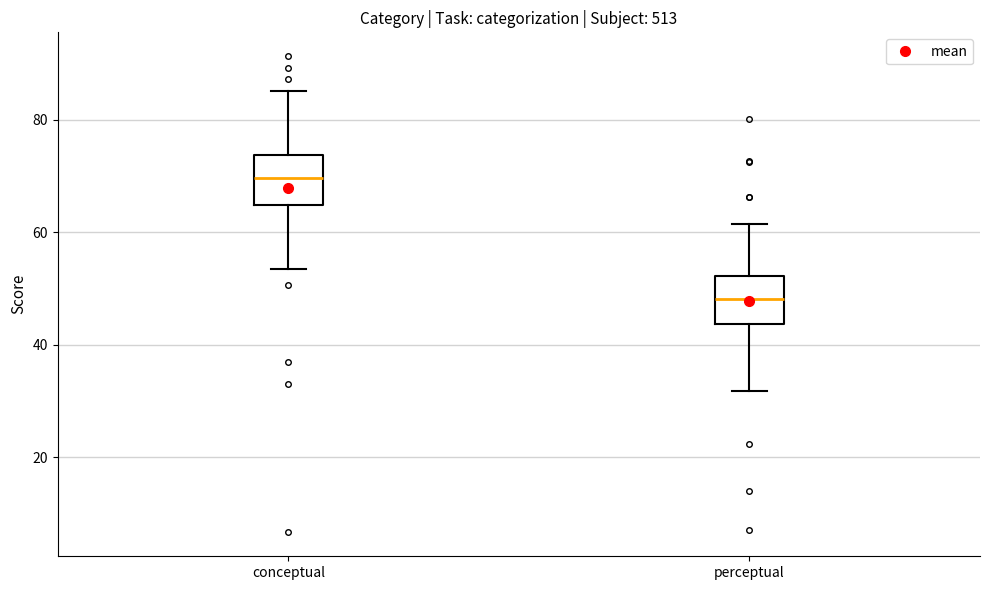

Reading left to right, read every box against the y-axis: the position of its median line, the range the box covers, and the ends of its whiskers. The values are not printed on the chart, so give them approximately, as read against the axis.

conceptual: median 70, box 64 to 74, whiskers 54 to 86
perceptual: median 48, box 44 to 52, whiskers 32 to 62